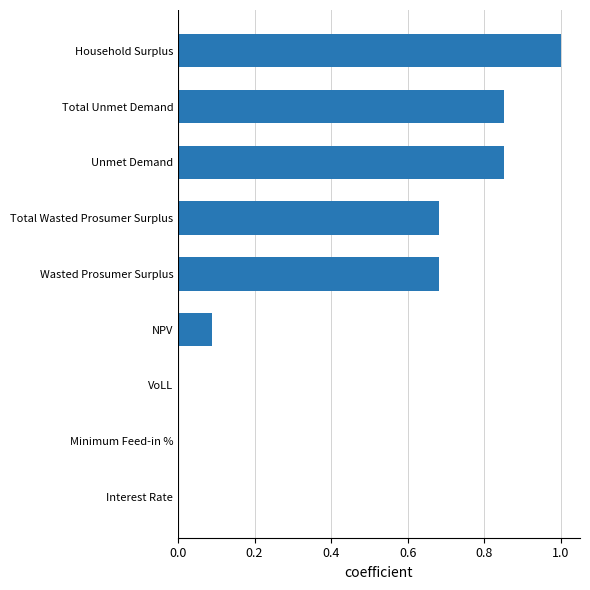

Which has a higher value, Unmet Demand or VoLL?

Unmet Demand